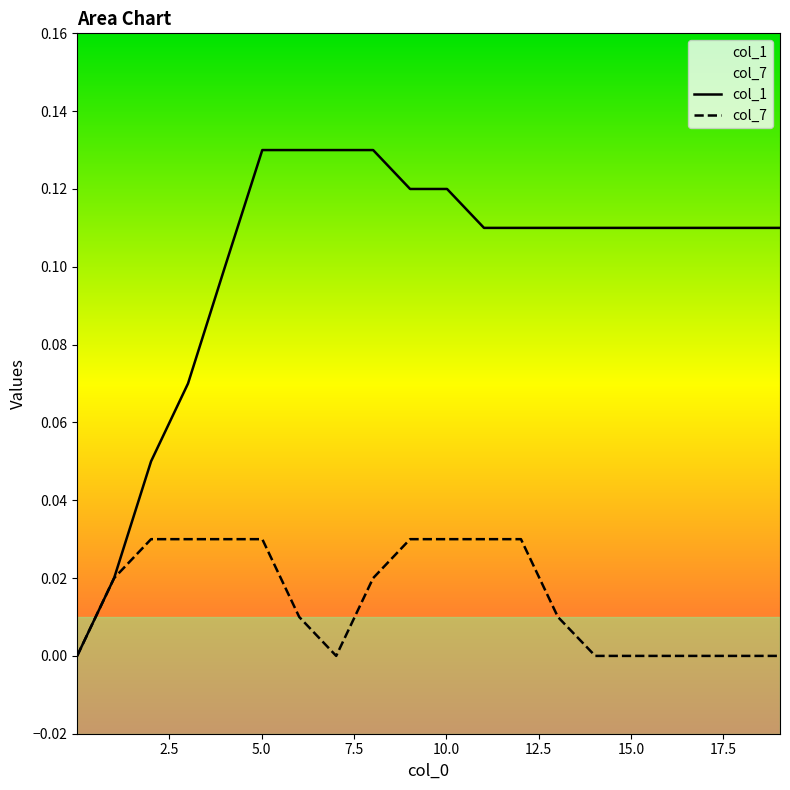

Does the chart have visible grid lines?

No